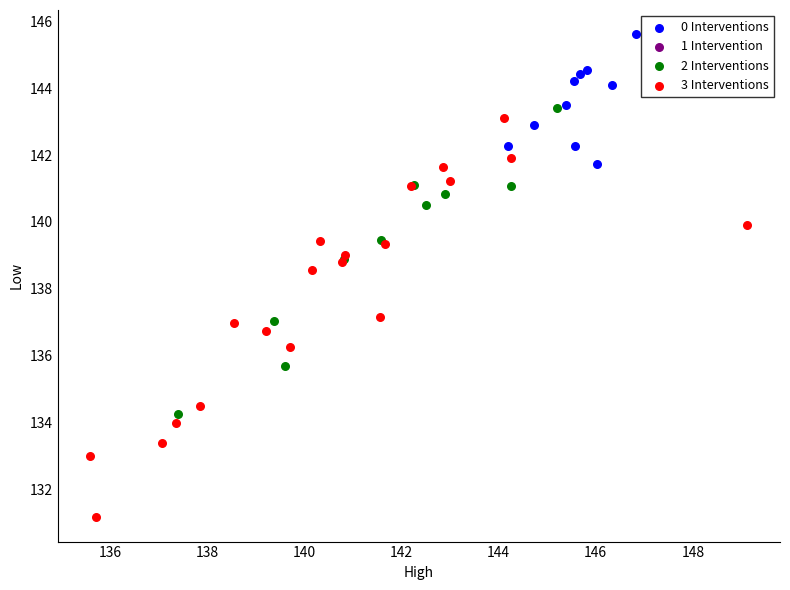

Which series has the largest Y range (max minus min)?

3 Interventions